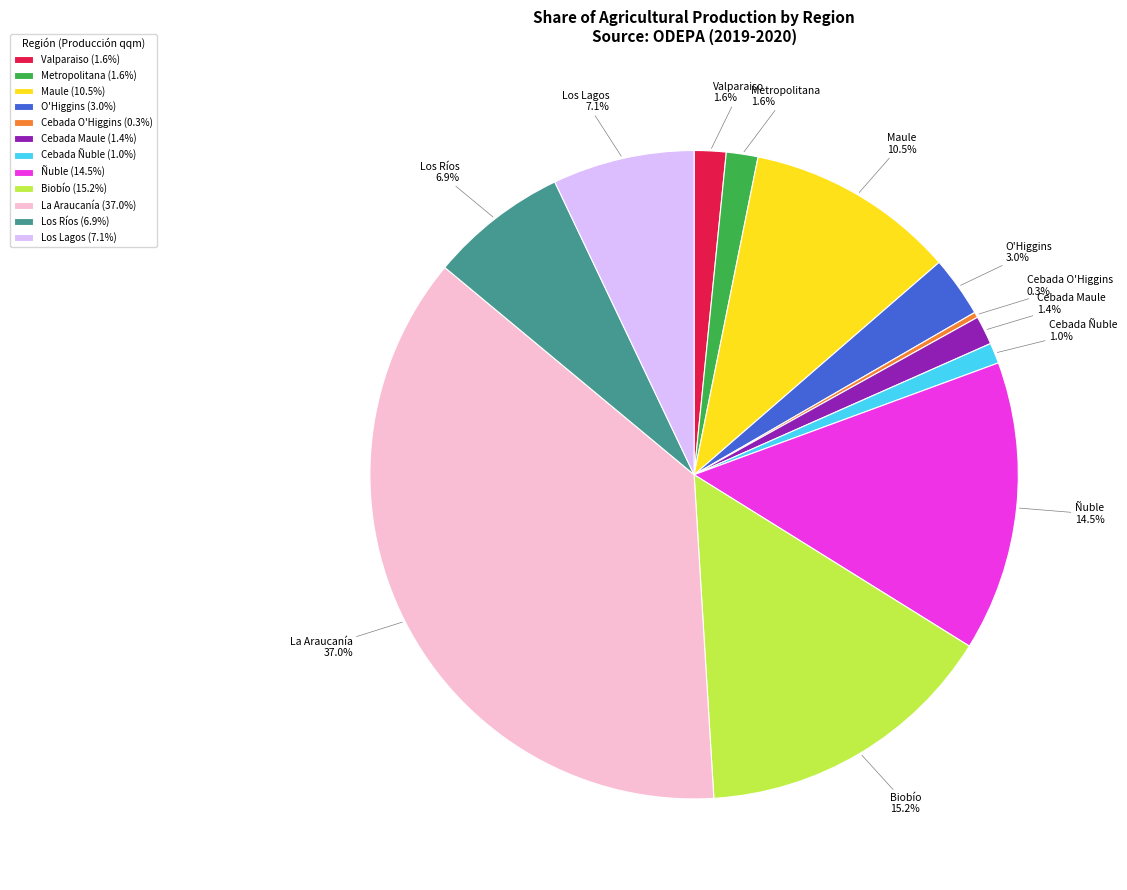

What percentage is NOT represented by La Araucanía?

63.0%